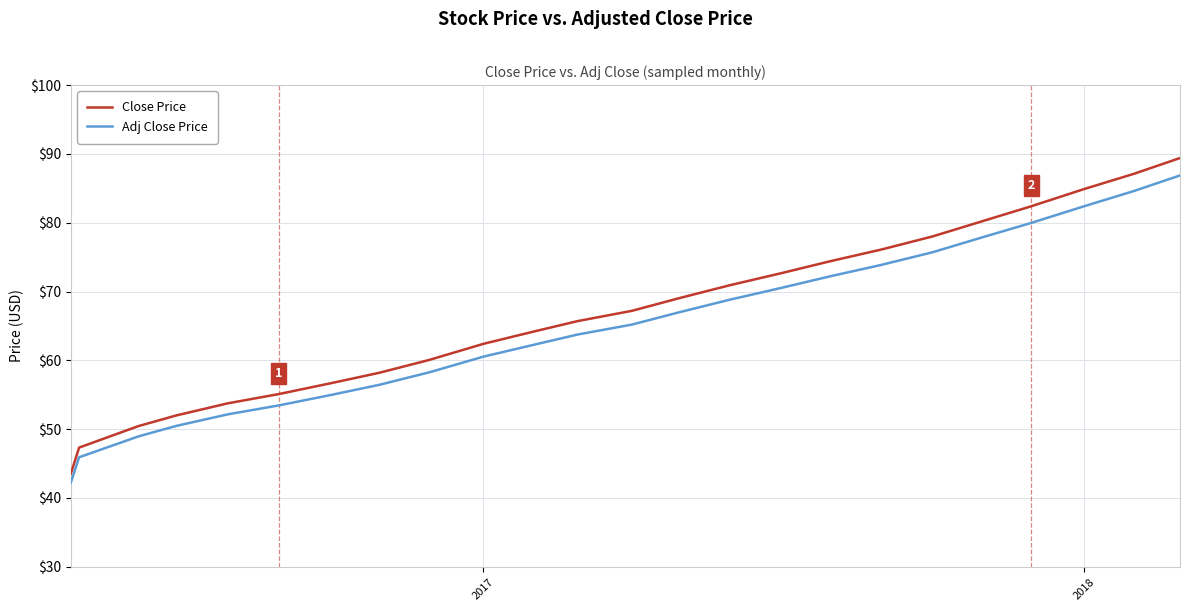

True or false: Adj Close Price and Close Price intersect in this chart.

False